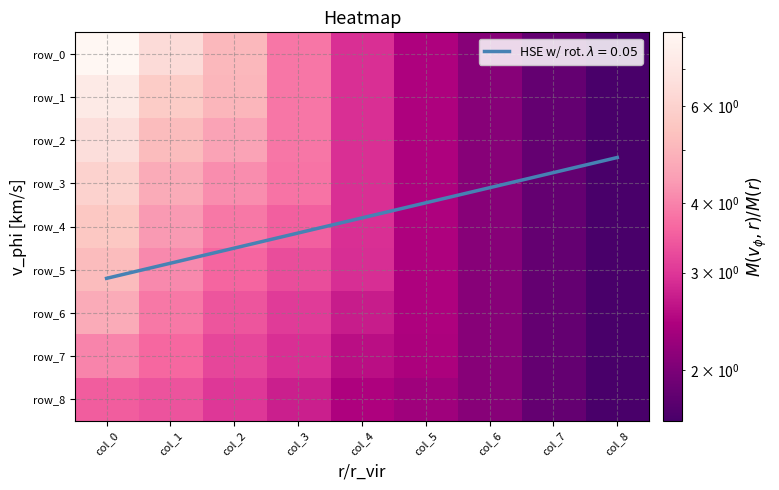

Count the number of data series in this chart.

9